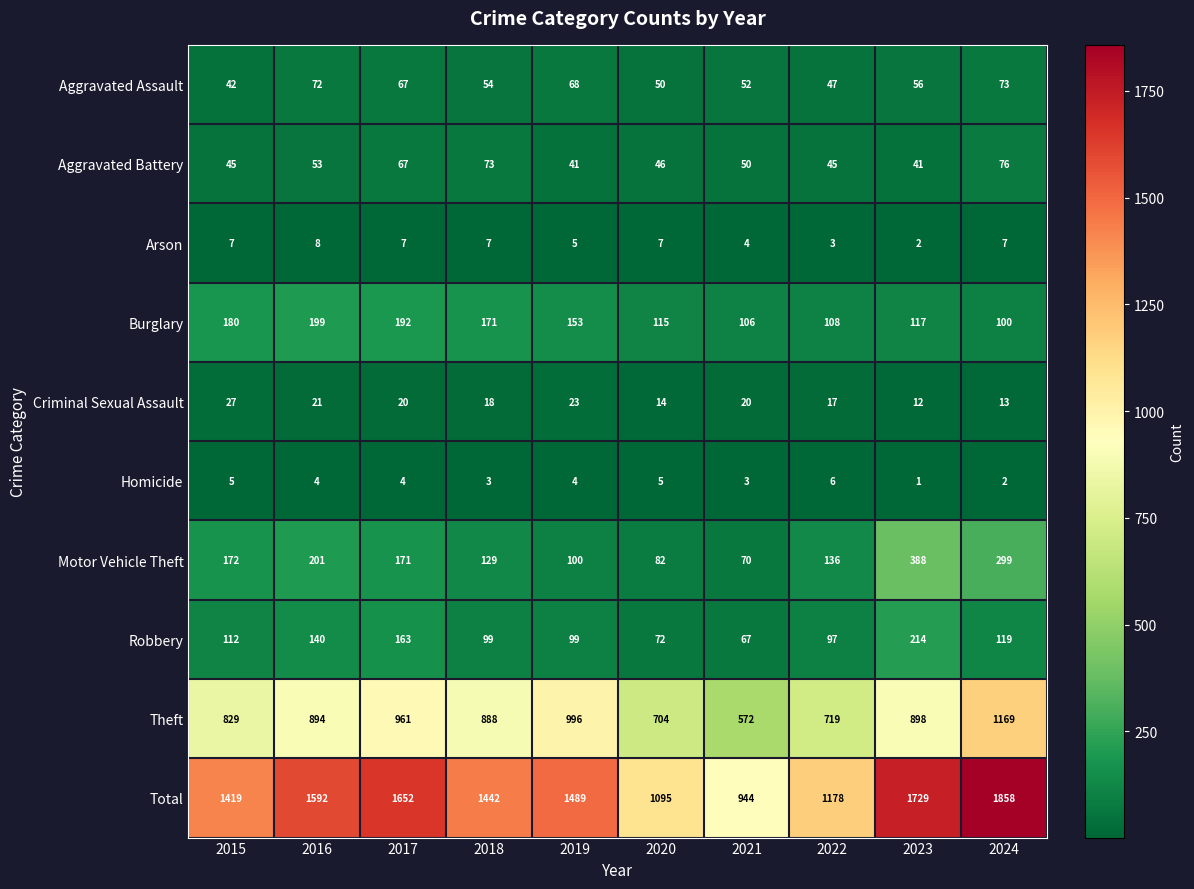

Count the number of data series in this chart.

10